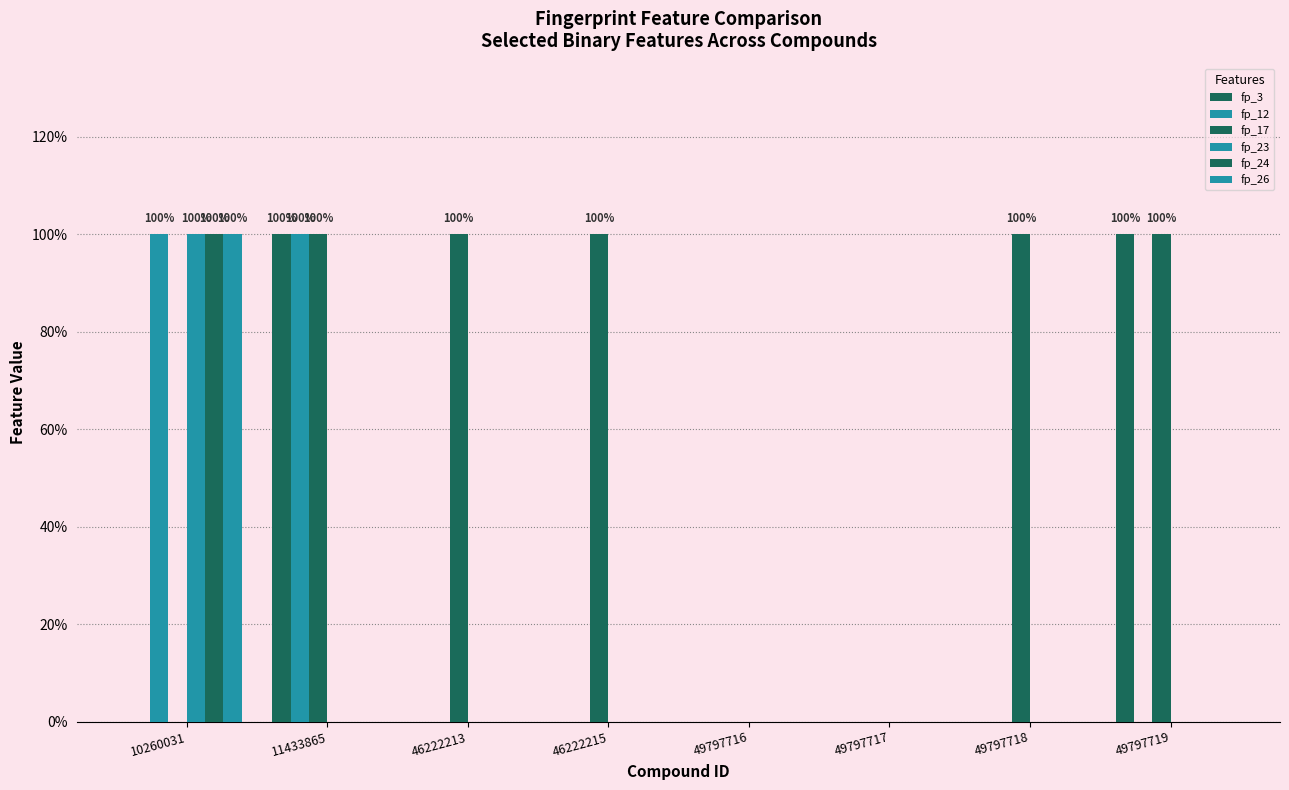

What is the total value across all series at 49797718?

1